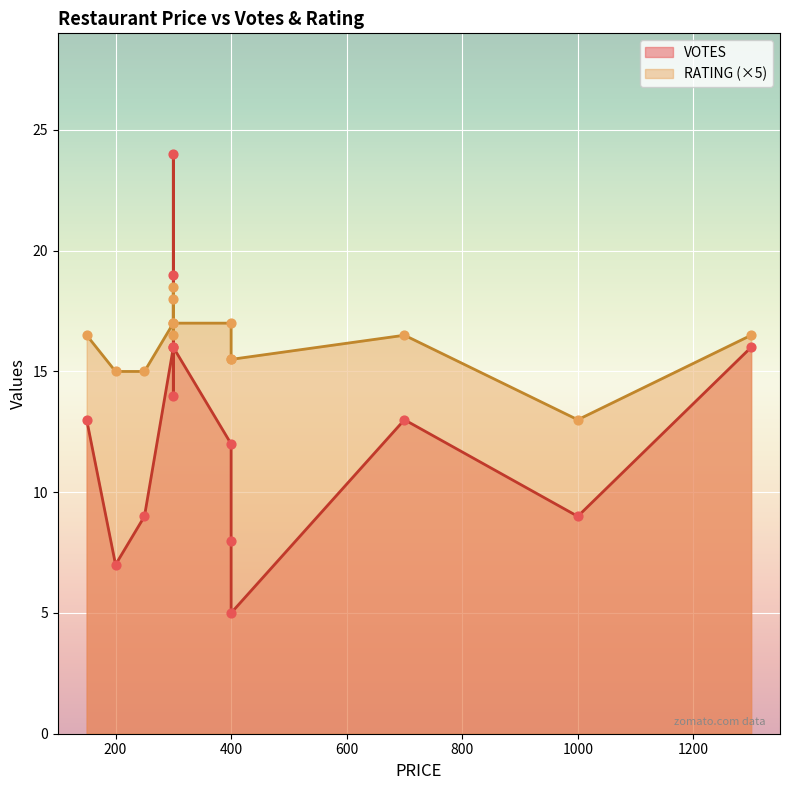

Which series has the largest Y range (max minus min)?

VOTES